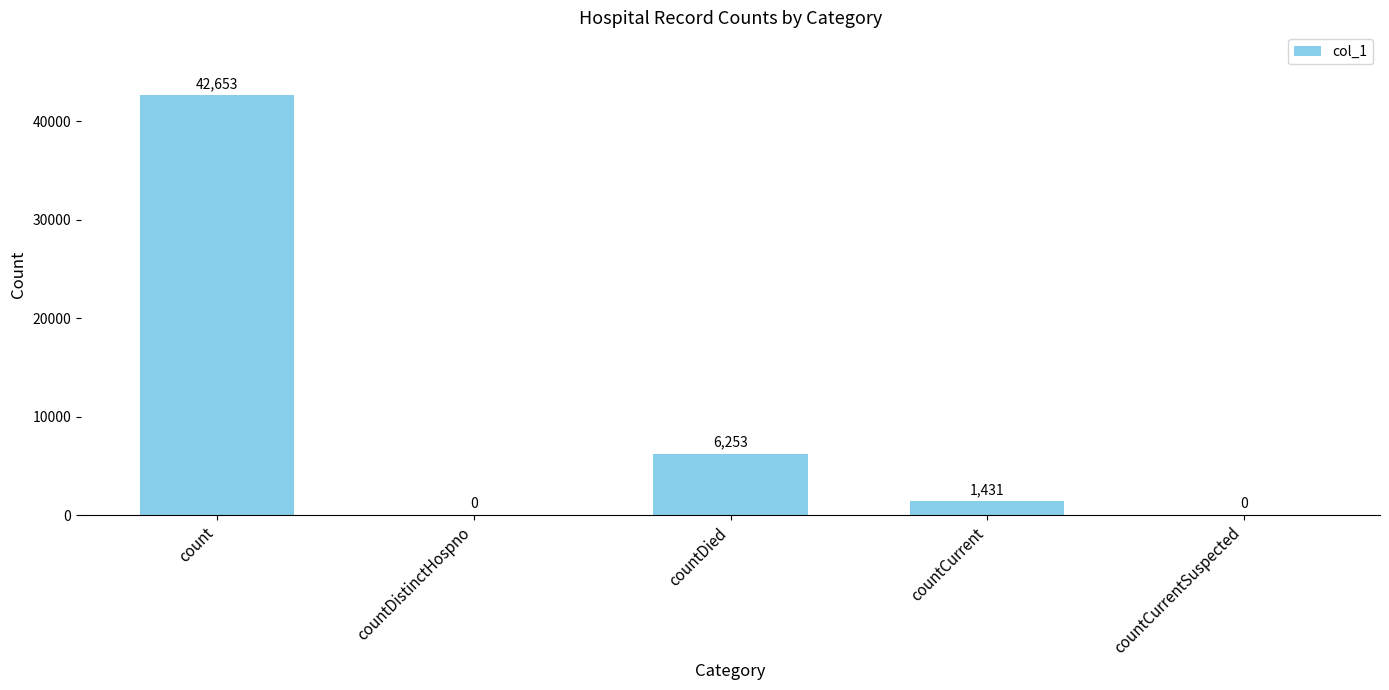

Which category has the highest value across all series?

count